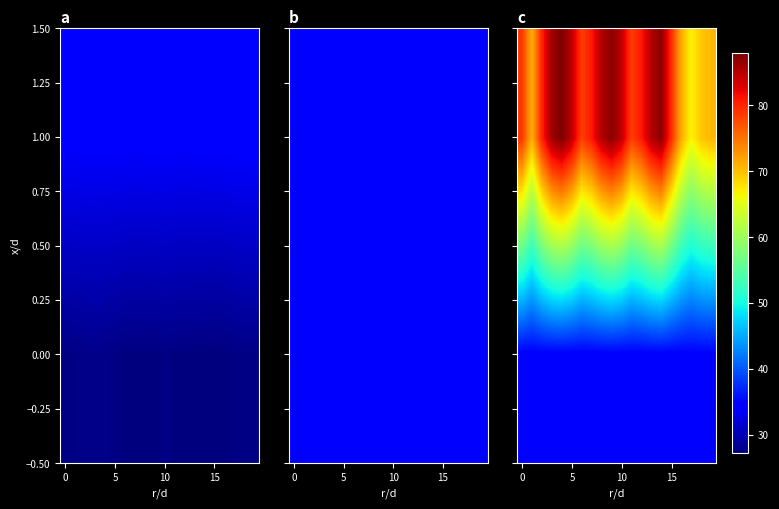

At which category does the chart reach its minimum across all series?

6